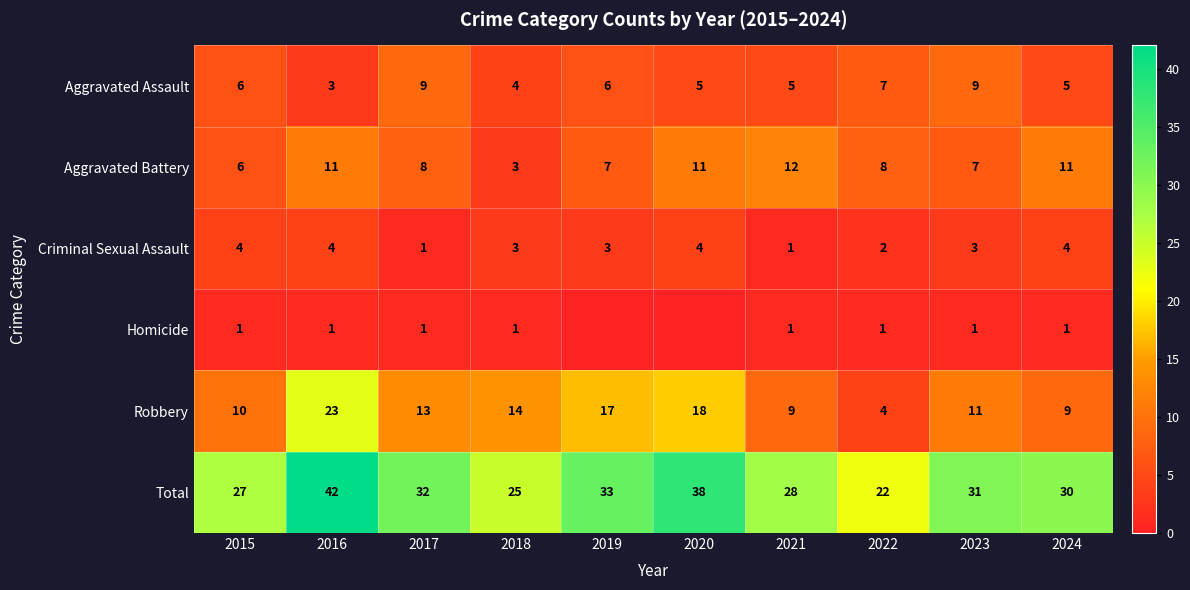

What is the approximate value of Aggravated Battery at 2017?

8